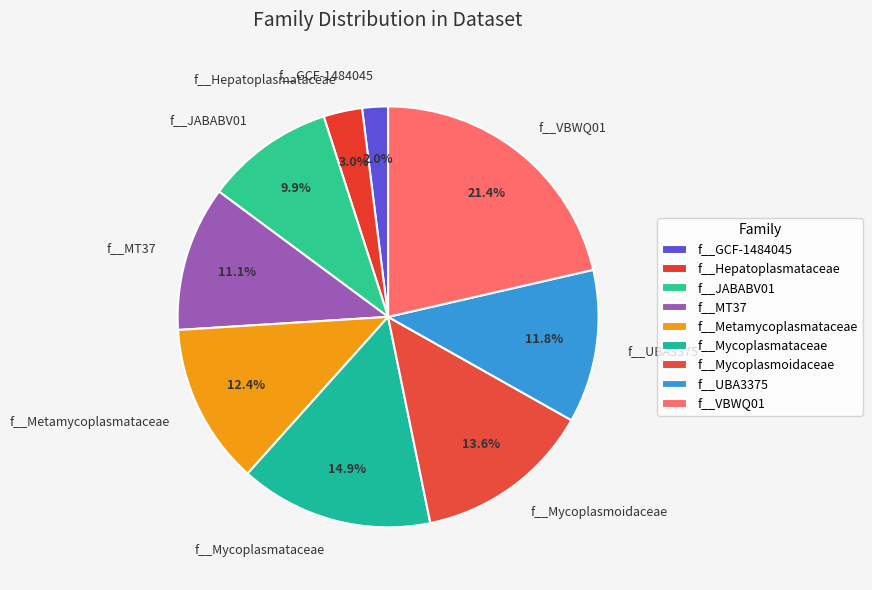

Between f__Mycoplasmataceae and f__JABABV01, which is larger?

f__Mycoplasmataceae